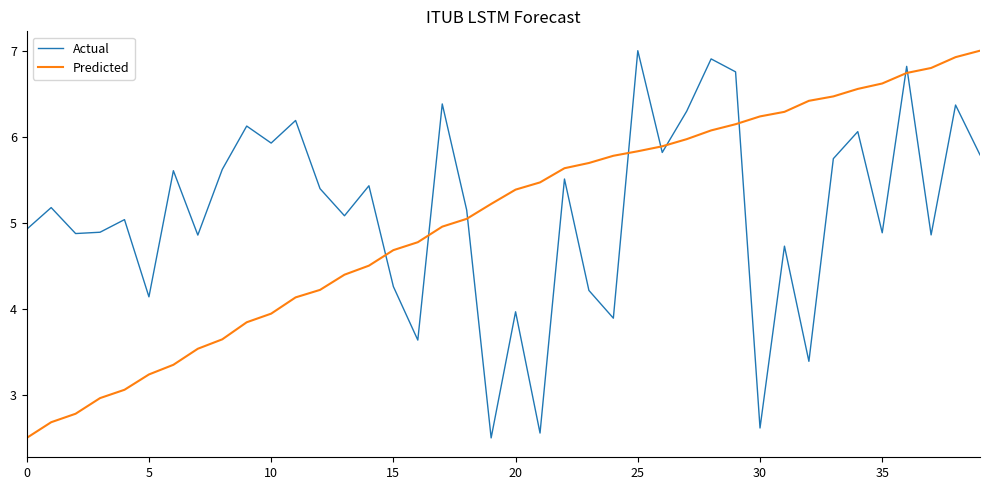

How many values in the Predicted series are below 5?

18